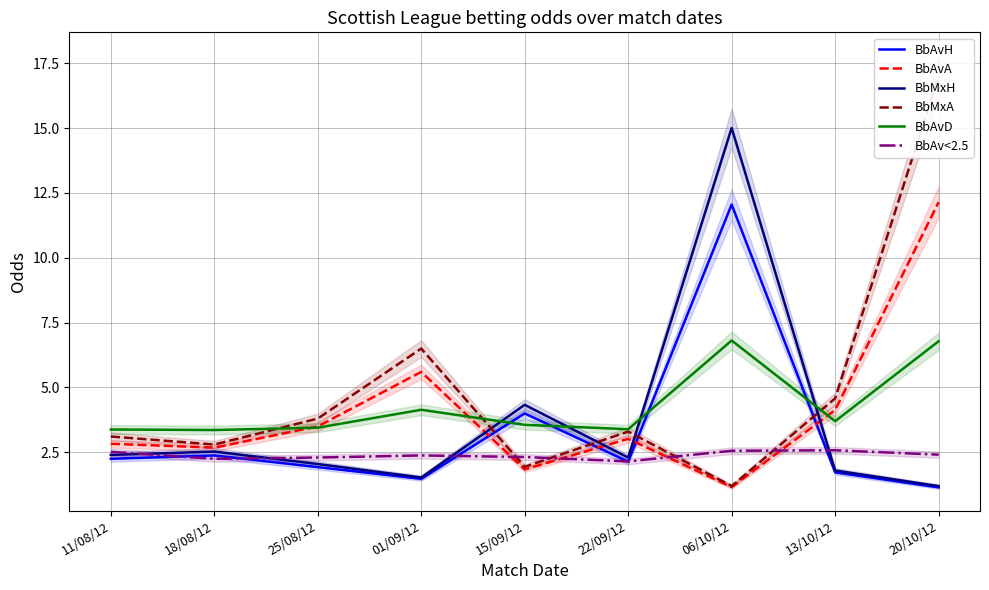

Which series ends up on top after the final intersection of BbMxH and BbAv<2.5?

BbAv<2.5